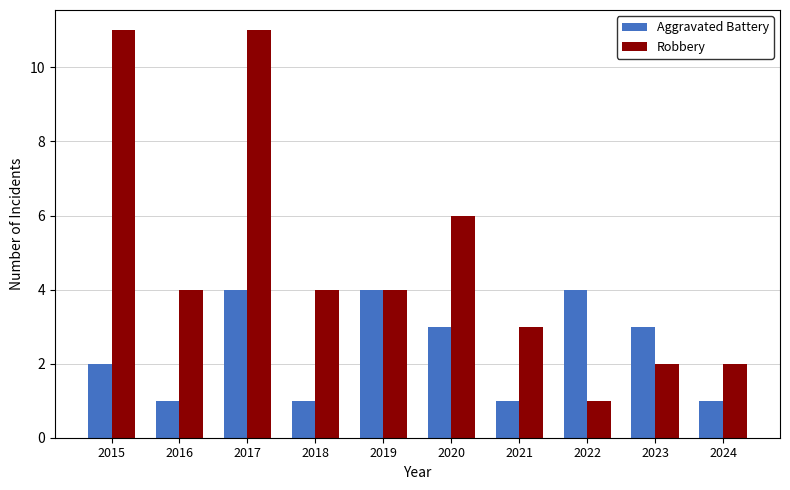

Count the Aggravated Battery values in the range 1 to 4.

10